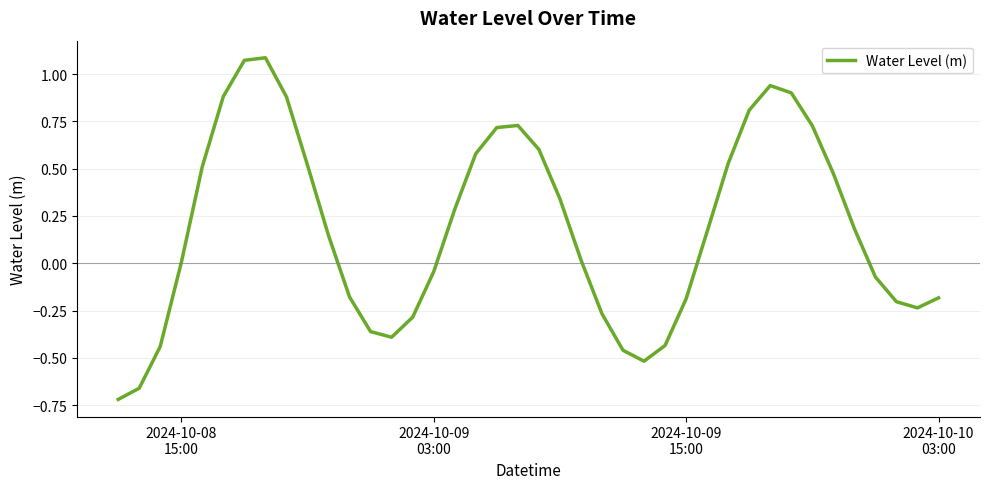

What is the difference between the maximum and minimum values?

1.8